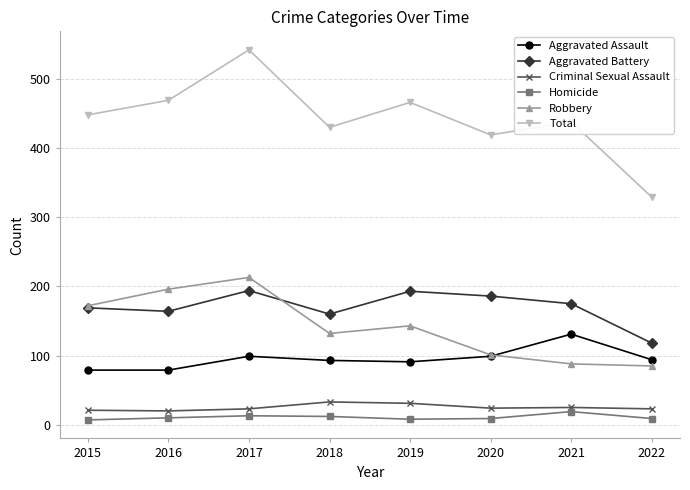

Where is the first local maximum for Total?

2017